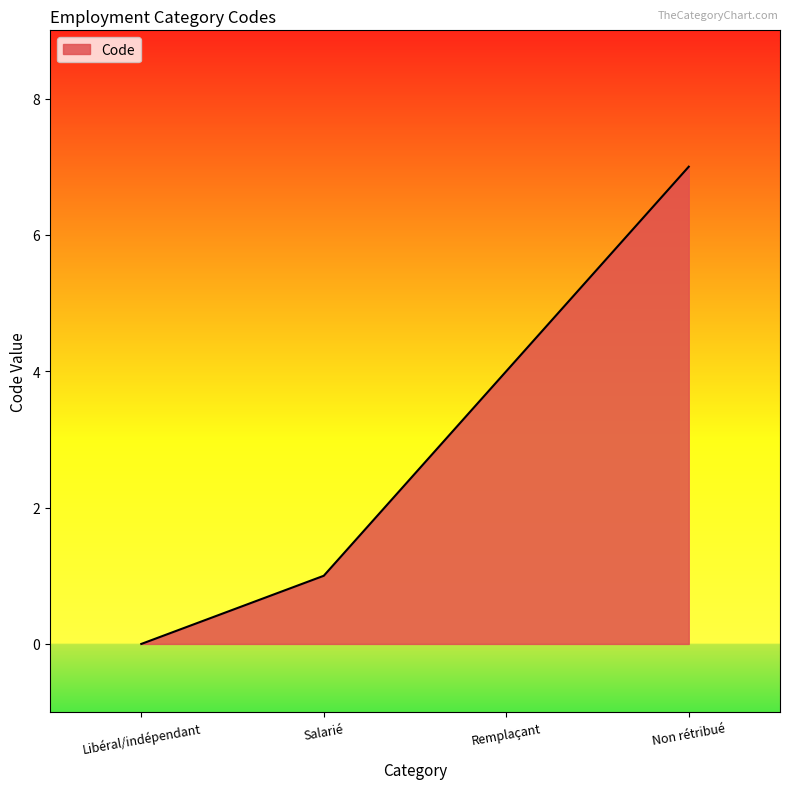

What is the sum of the values at Remplaçant and Salarié?

5